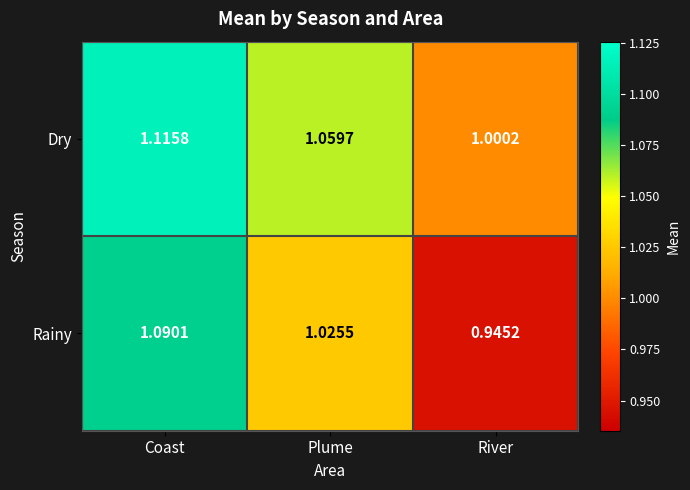

Which category has the lowest value across all series?

River